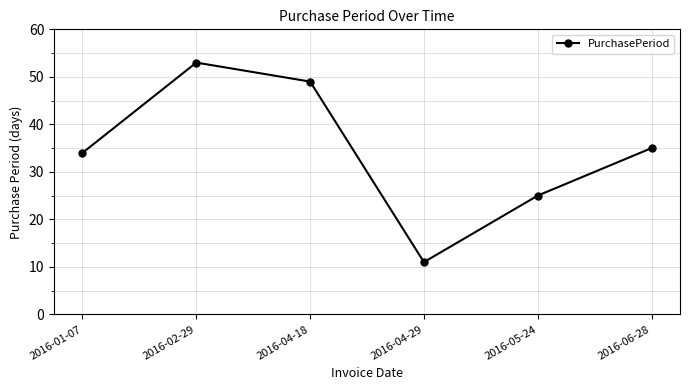

What is the difference between the maximum and second lowest values?

28